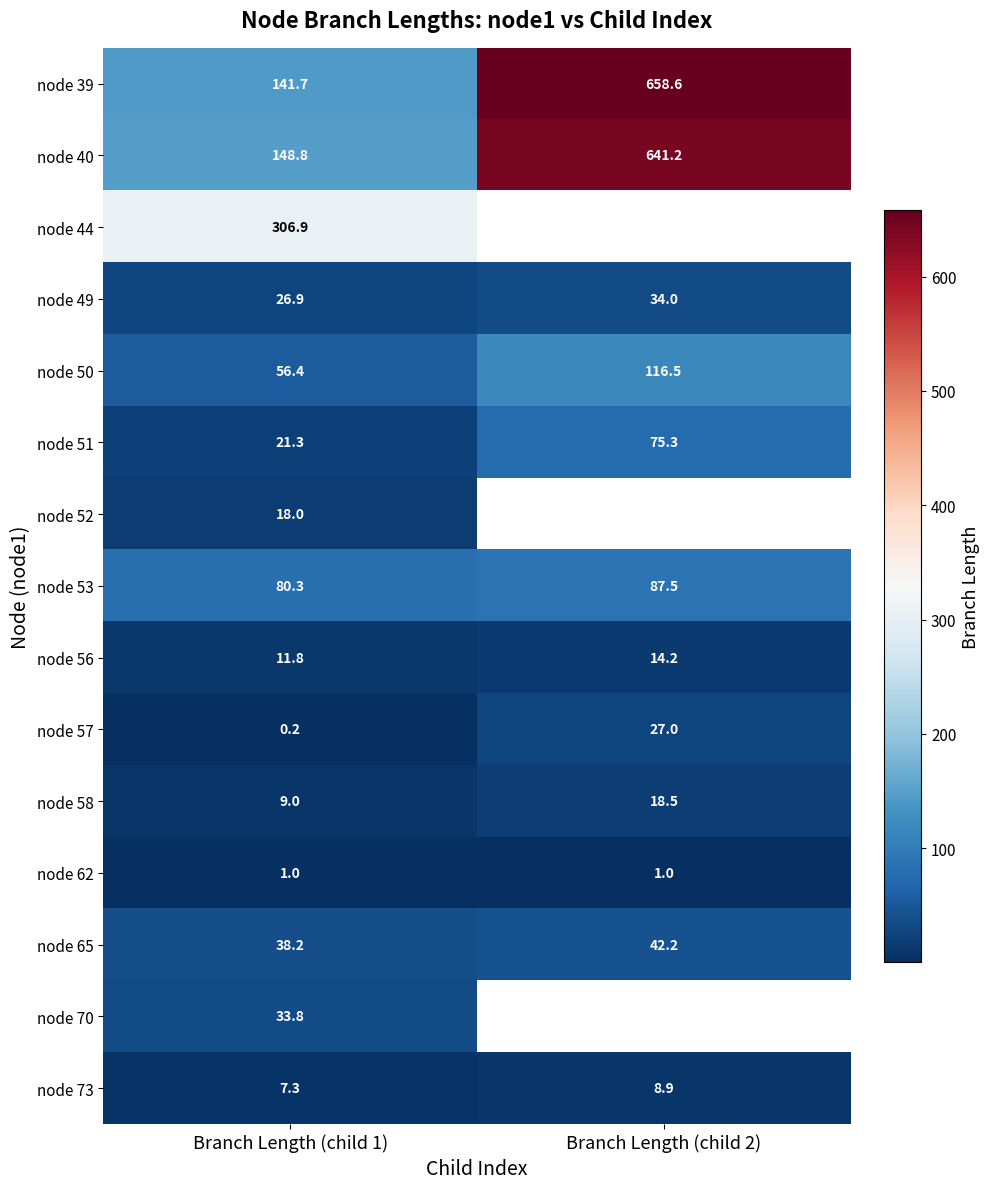

What is the difference between the highest and lowest values at Branch Length (child 2)?

657.6